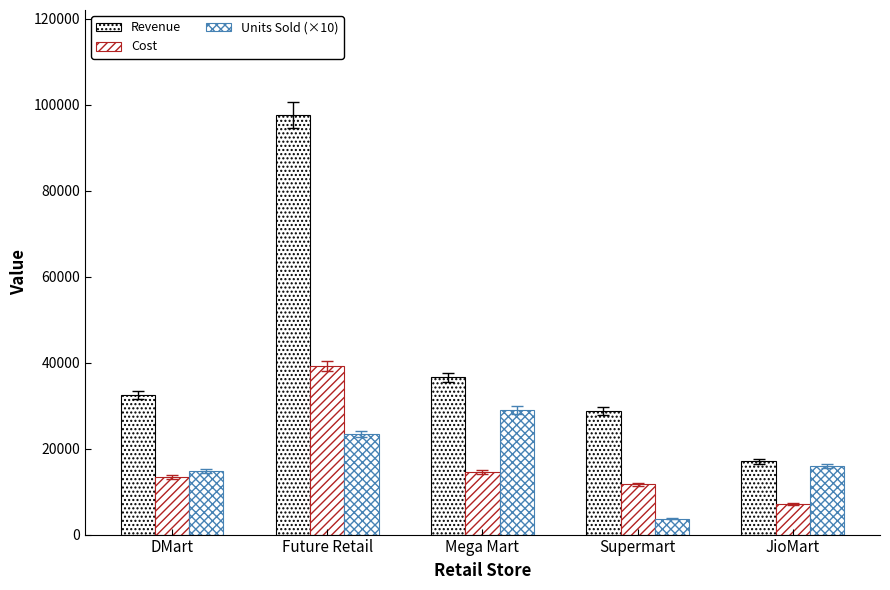

How many groups of bars are there?

5